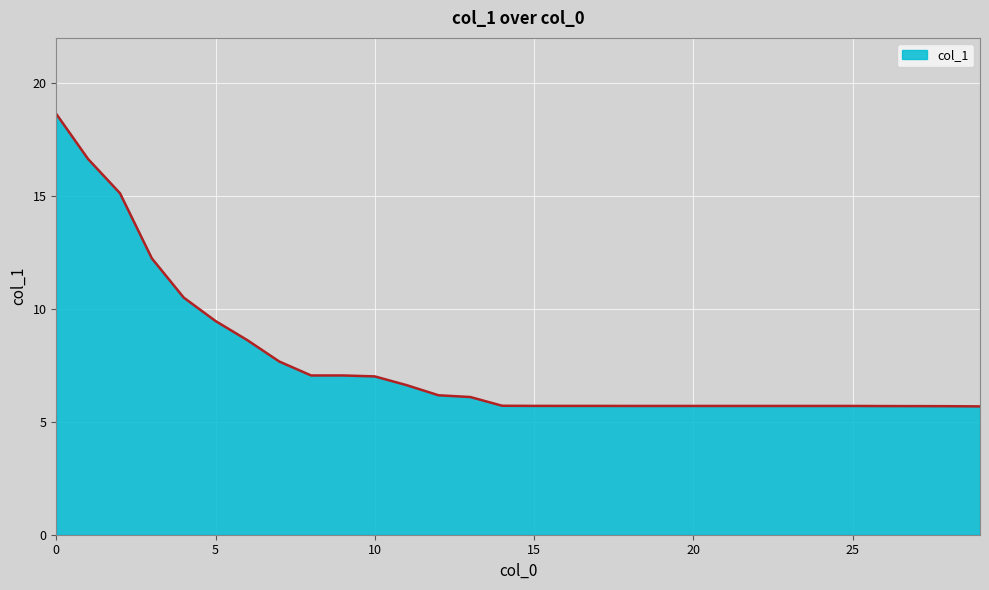

What is the difference between the maximum and minimum values?

13.0